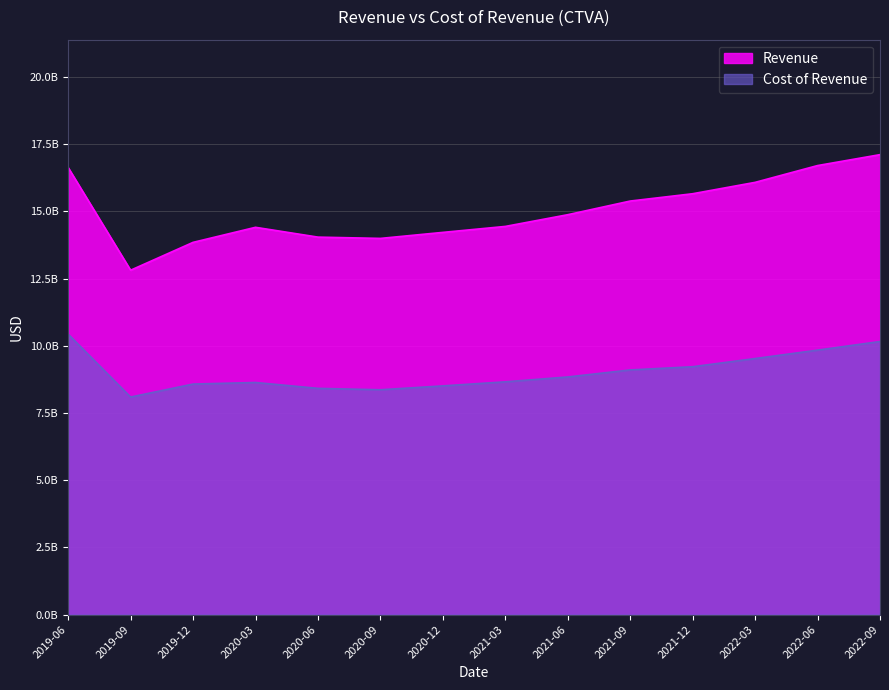

Rank the series at 2021-12 from highest to lowest value.

Revenue, Cost of Revenue